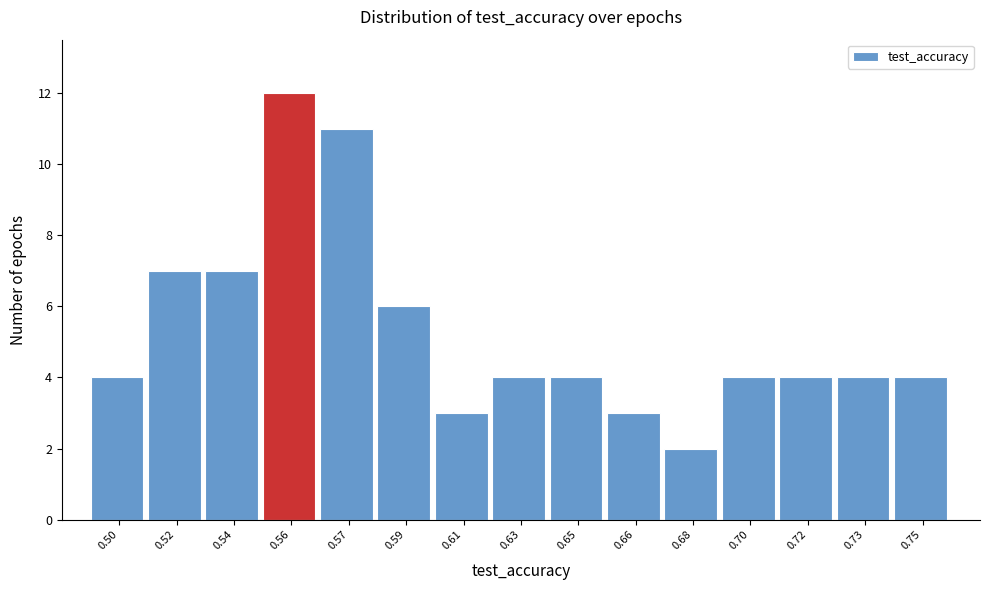

Reading left to right, extract all data points from this chart.

0.50=4	0.52=7	0.54=7	0.56=12	0.57=11	0.59=6	0.61=3	0.63=4	0.65=4	0.66=3	0.68=2	0.70=4	0.72=4	0.73=4	0.75=4